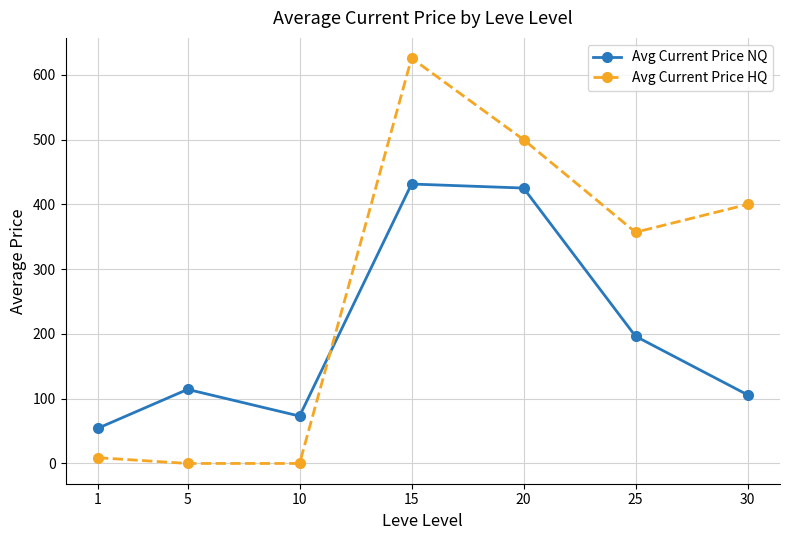

Rank the series by their average value, from highest to lowest.

Avg Current Price HQ, Avg Current Price NQ